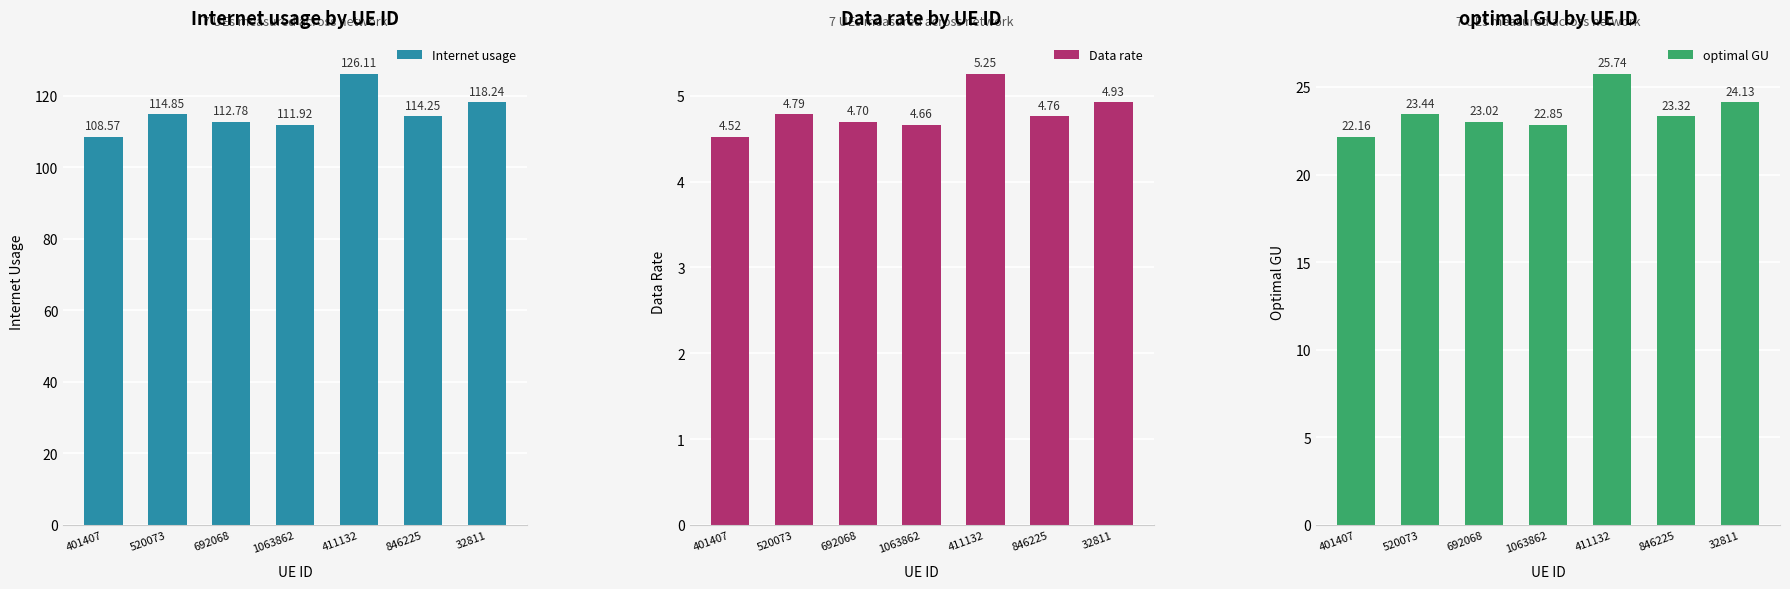

What is the label of the 4th bar from the left?

1063862